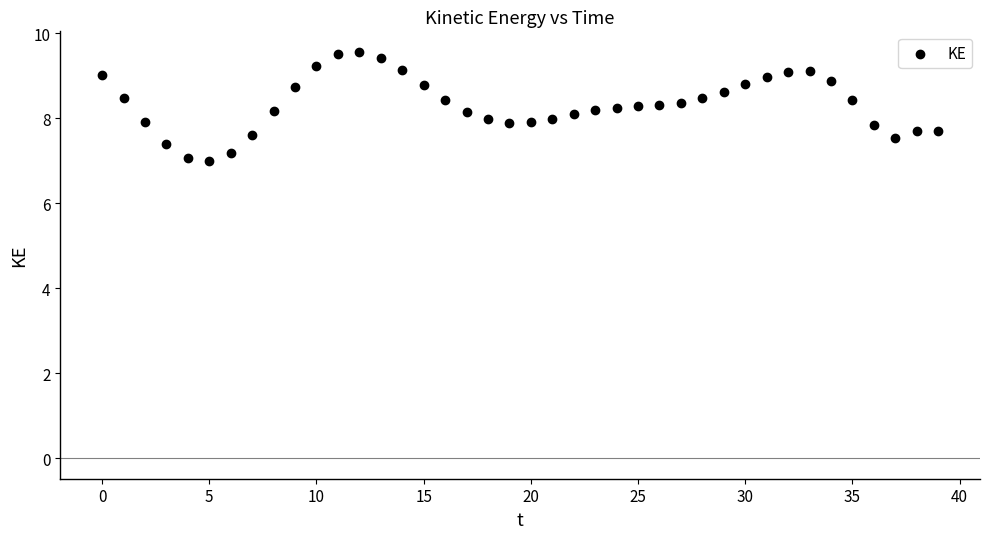

What is the range of Y values (max minus min)?

2.6